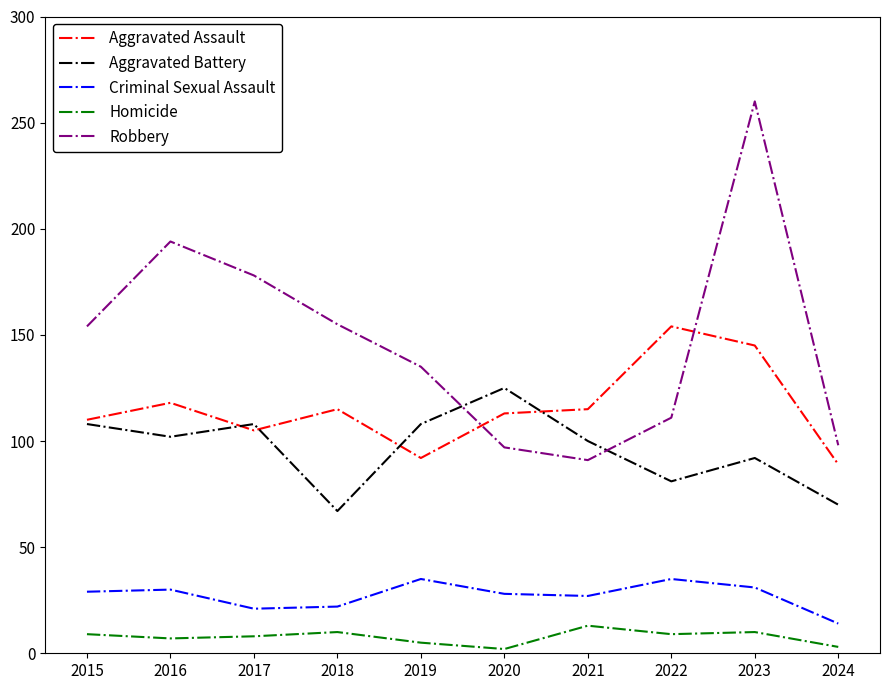

Which category has the highest value in the Robbery series?

2023